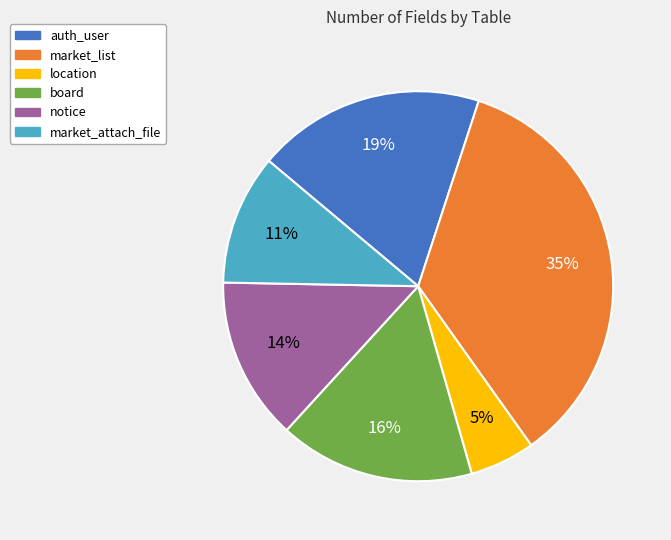

Does location account for over 50% of the chart?

No